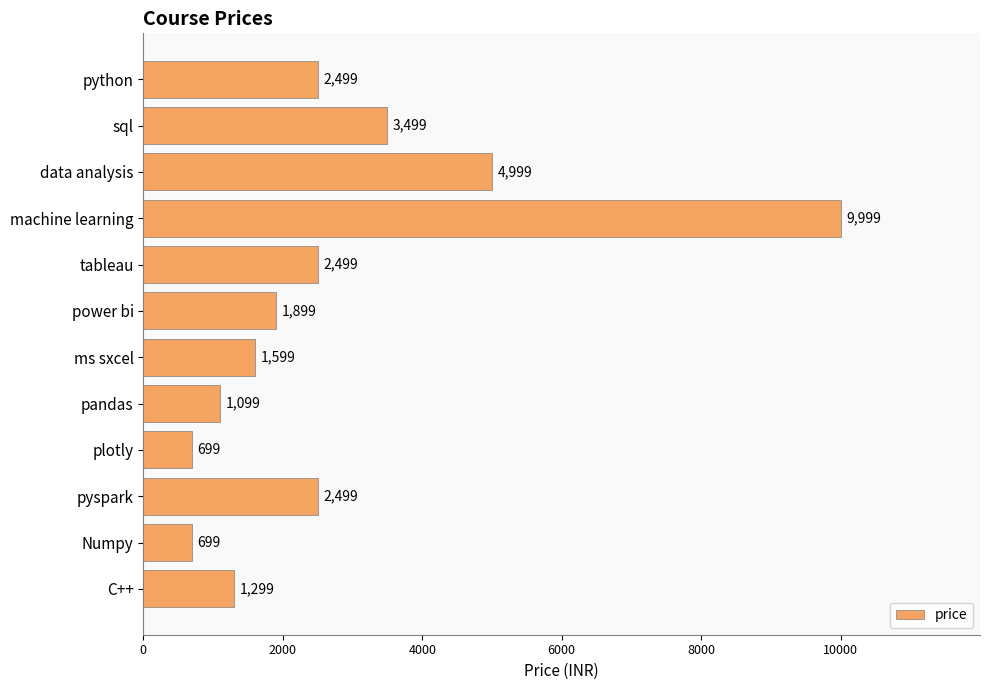

Read the value at ms sxcel.

1599